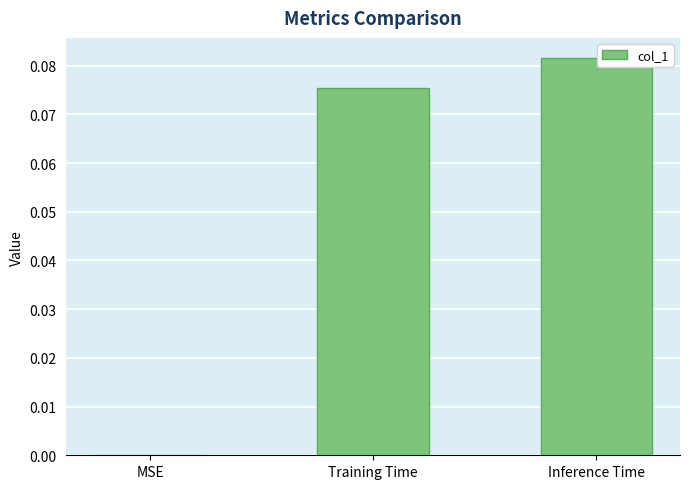

At which category does the chart reach its peak across all series?

Inference Time